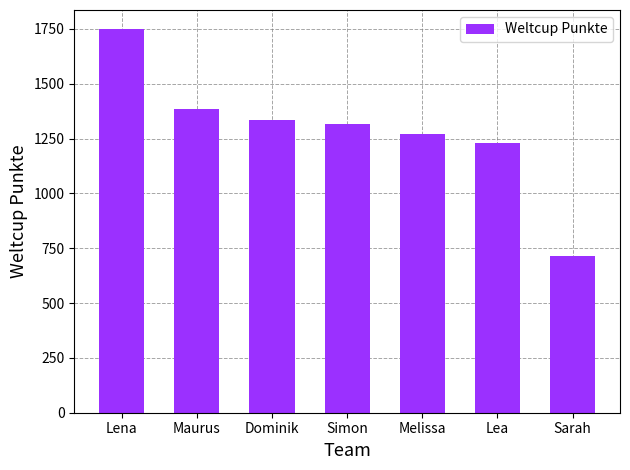

How many categories are shown in the chart?

7